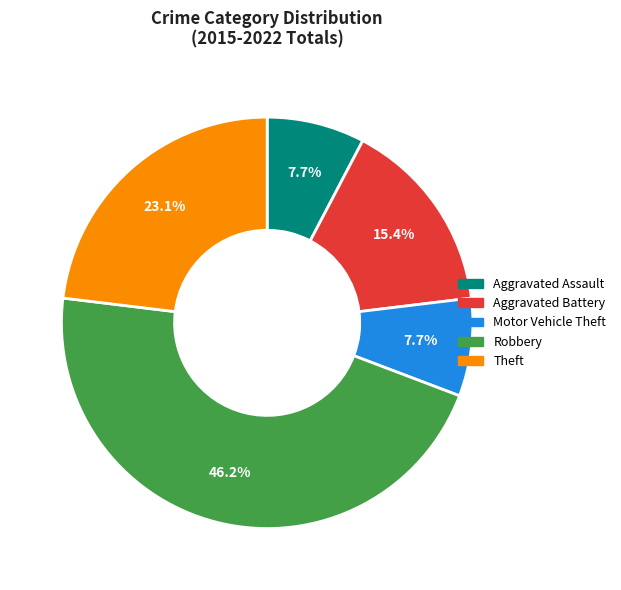

Does any single category account for the majority?

No